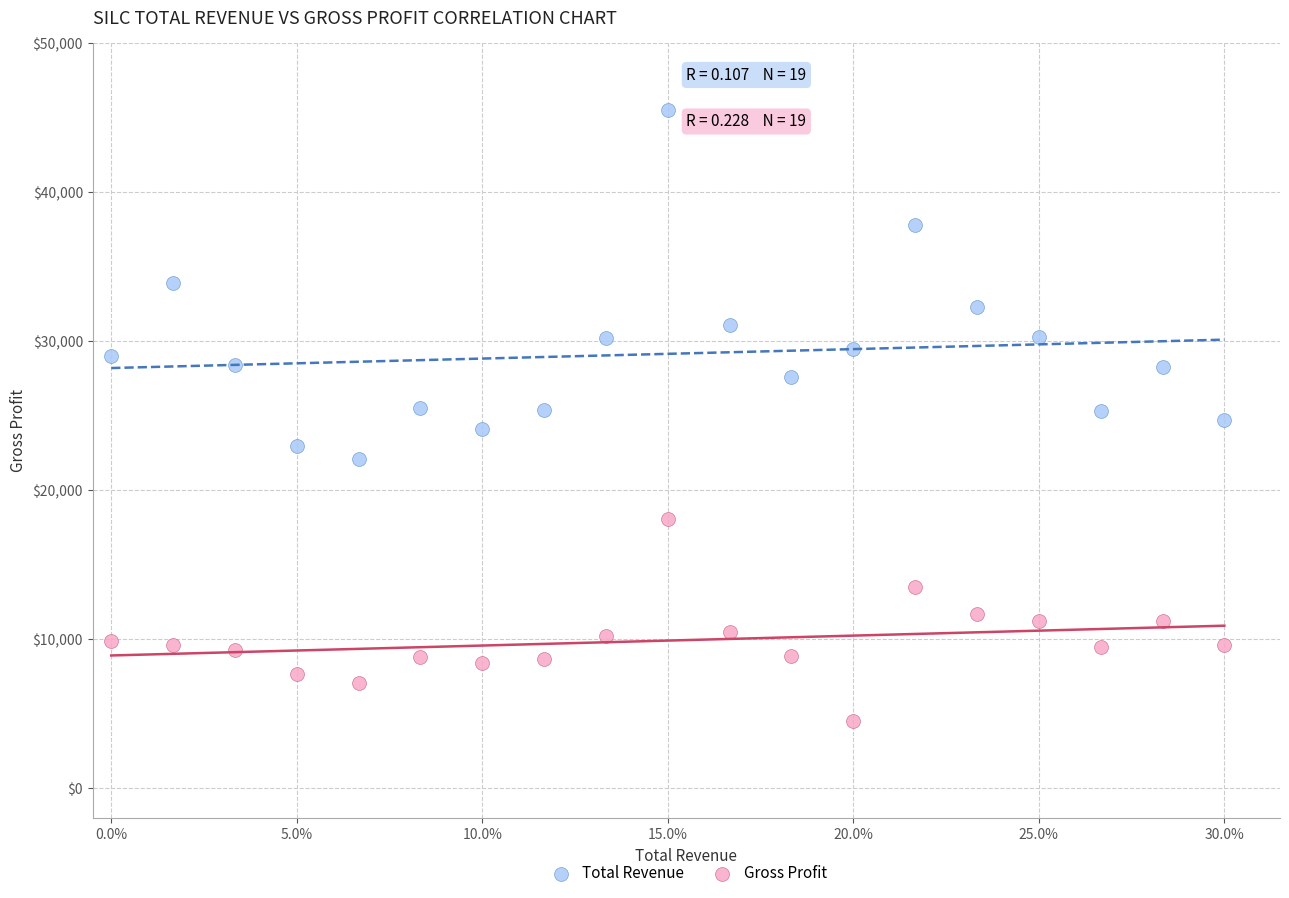

Which series has the widest spread of Y values?

Total Revenue